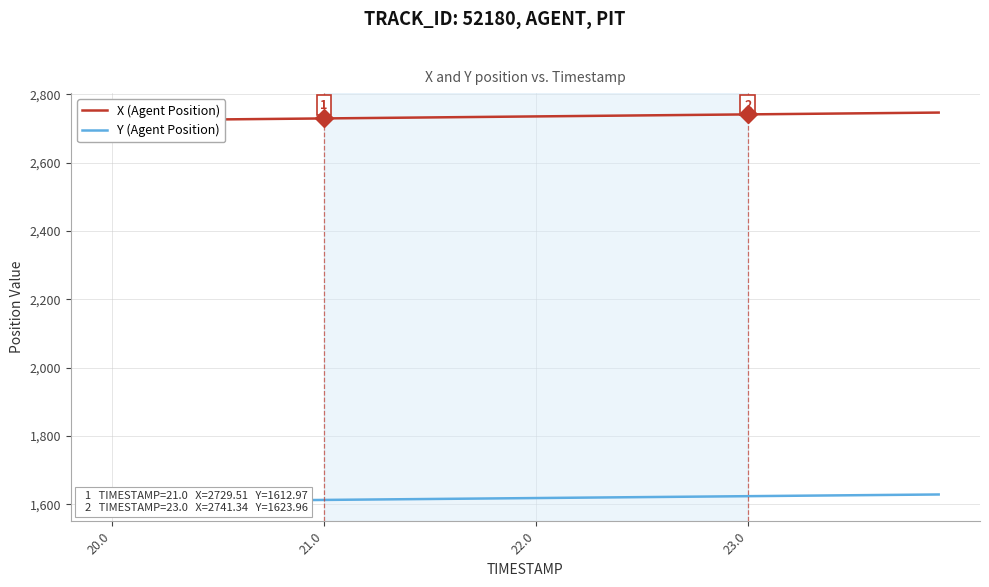

True or false: X (Agent Position) and Y (Agent Position) cross at least once.

False